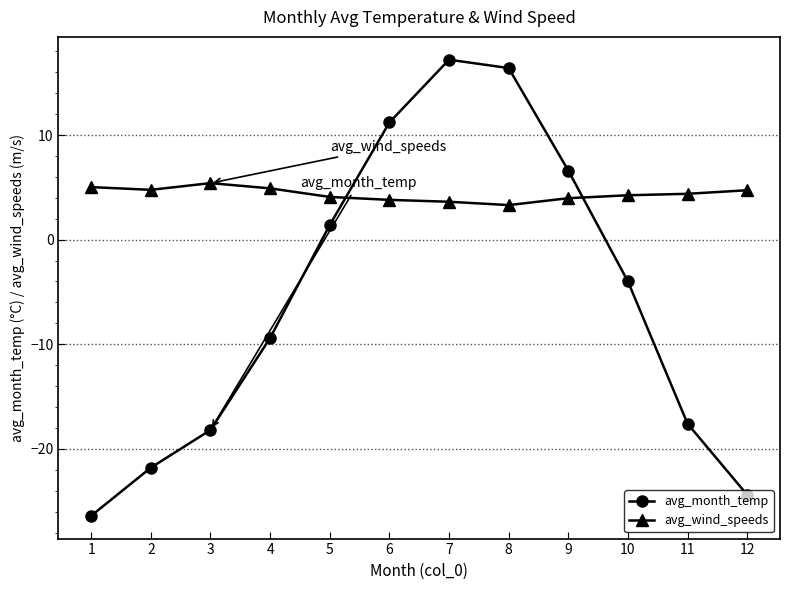

After their last crossing, which series has the higher values: avg_wind_speeds or avg_month_temp?

avg_wind_speeds